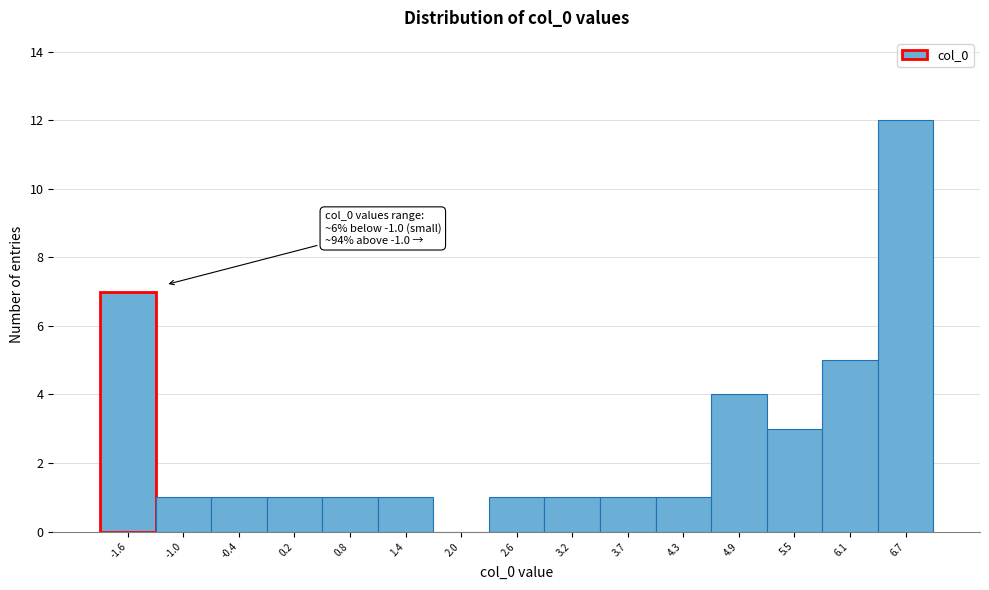

Which range on the x-axis has the tallest bar?

6.4 to 7.0